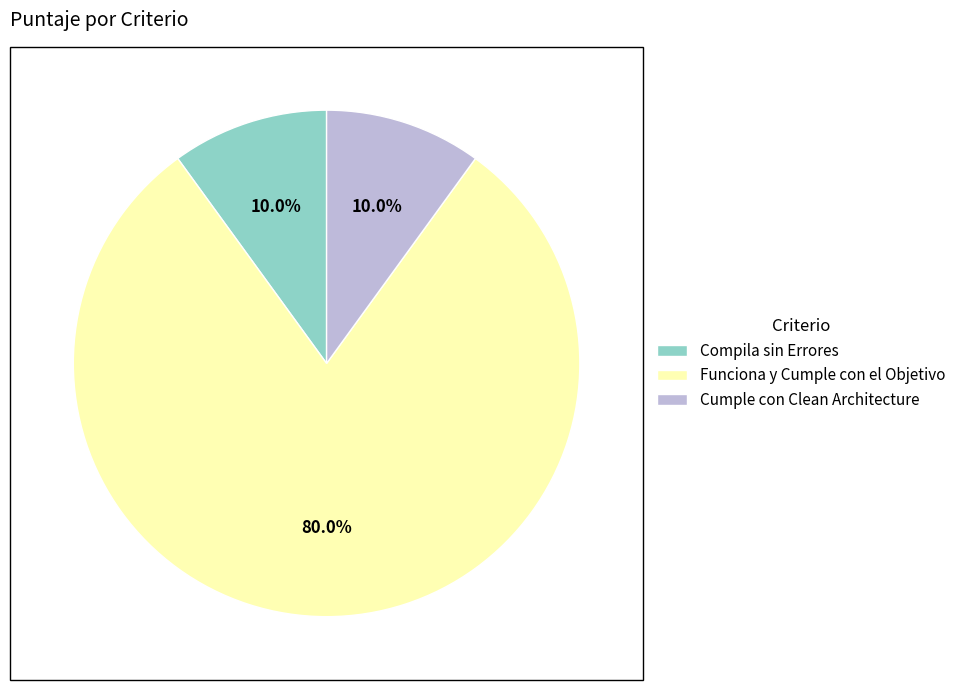

Count the number of slices in the pie.

3